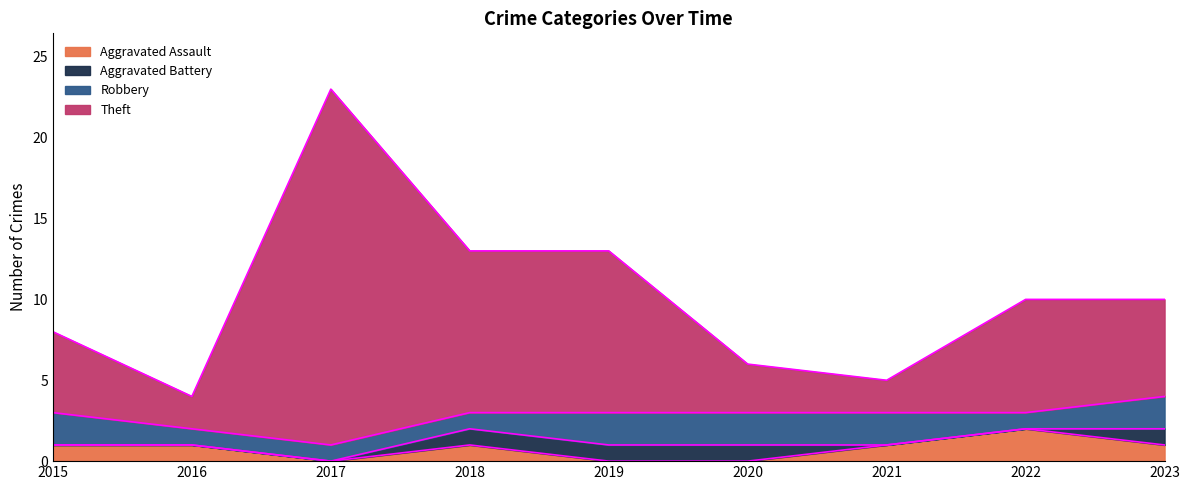

What is the difference between the maximum and second lowest values in the Aggravated Assault series?

2